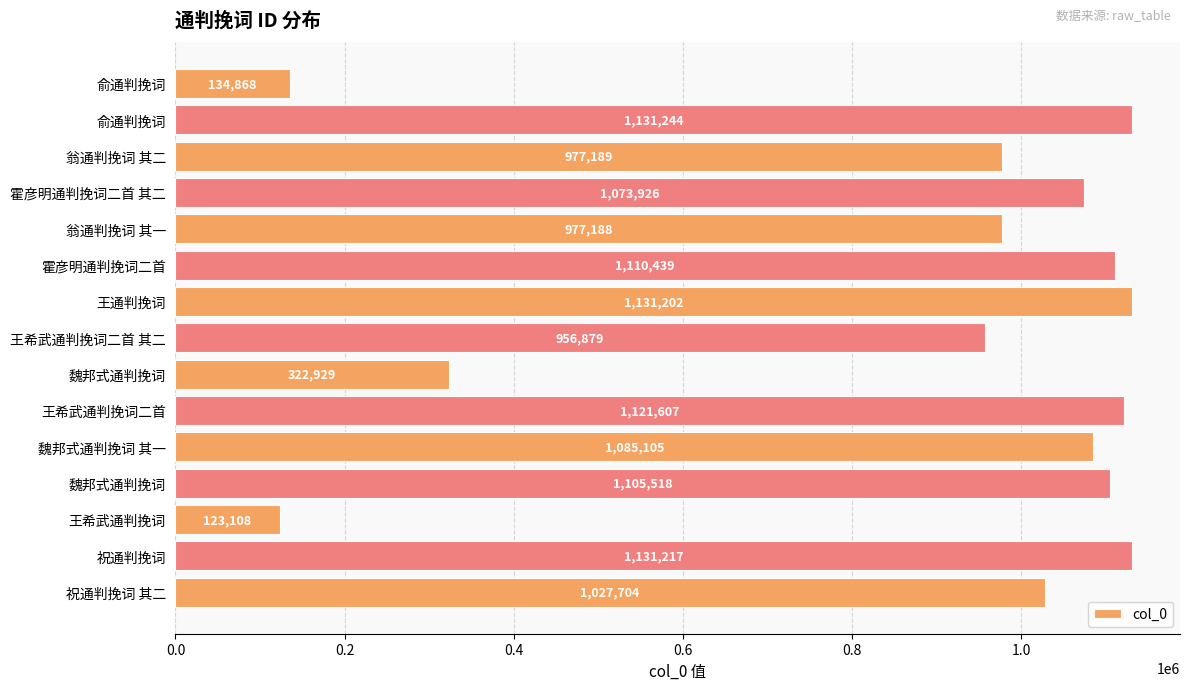

How many values are below 1073926?

7